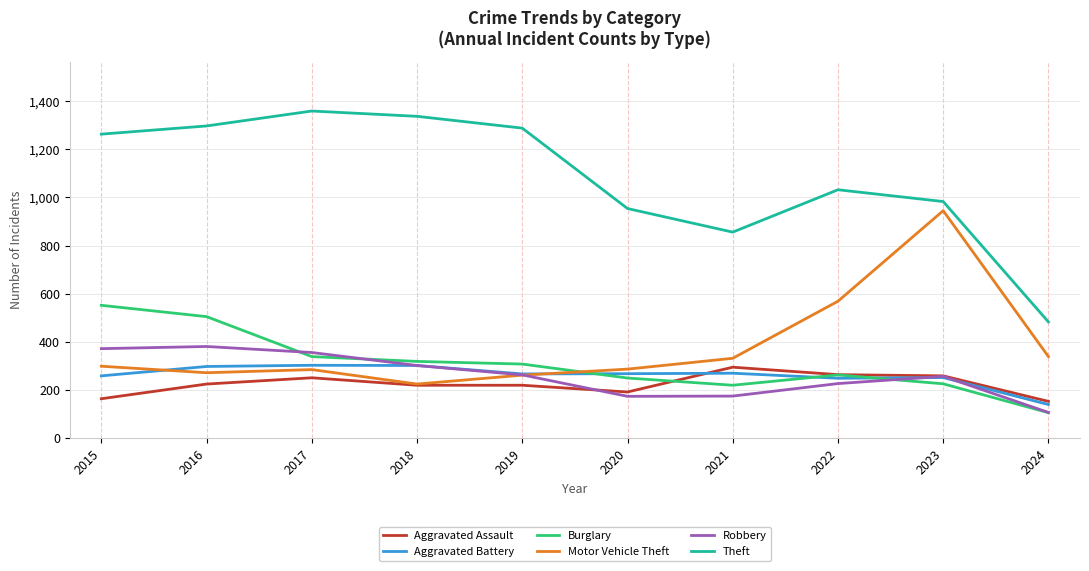

What is the approximate value of Robbery at 2023?

257